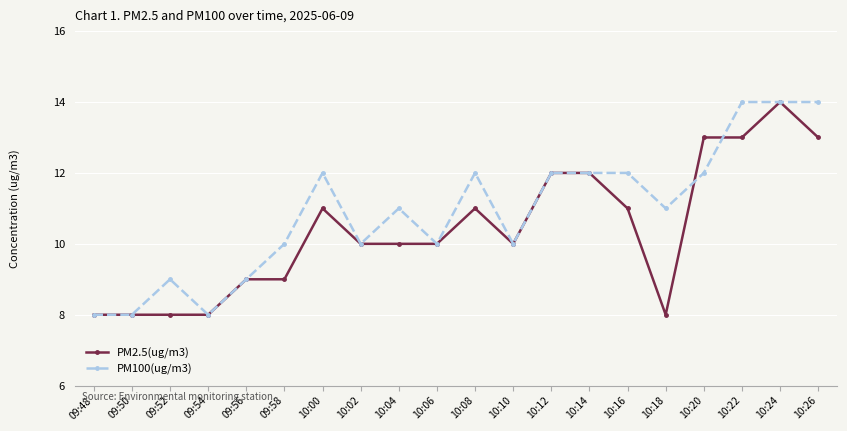

What is the highest value of the PM100(ug/m3) series?

14